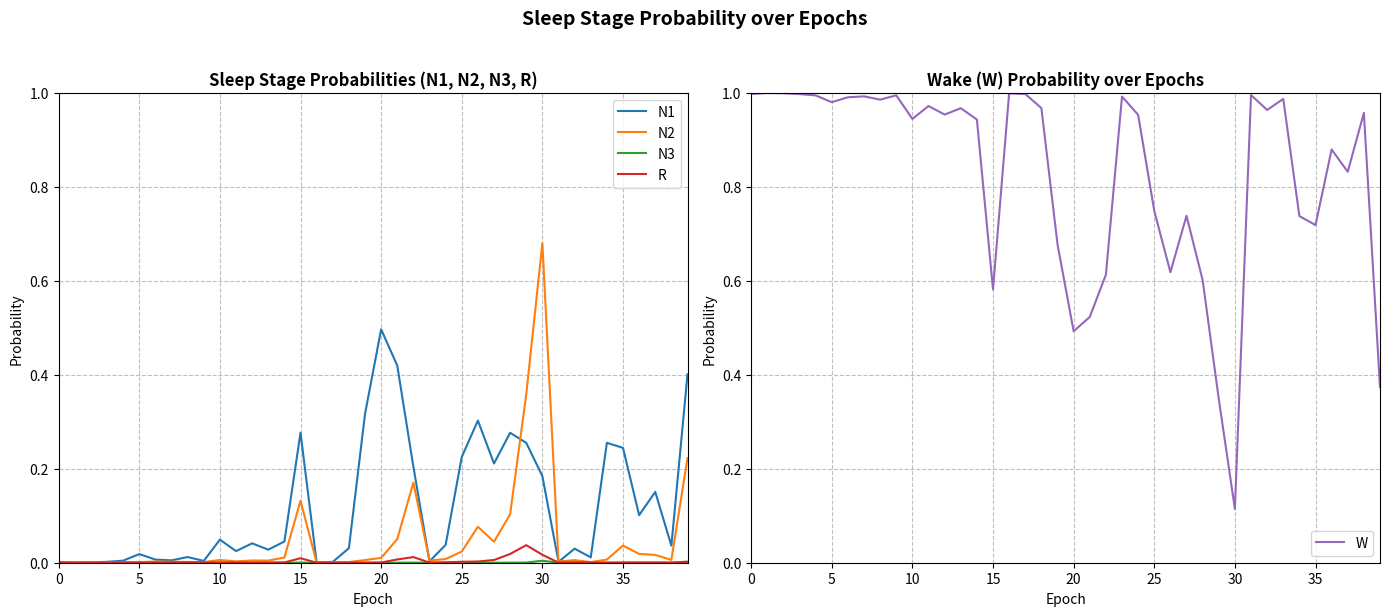

Reading left to right, extract all data points from this chart.

N1: 0.0	0.0	0.0	0.0	0.0	0.0	0.0	0.0	0.0	0.0	0.0	0.0	0.0	0.0	0.0	0.3	0.0	0.0	0.0	0.3	0.5	0.4	0.2	0.0	0.0	0.2	0.3	0.2	0.3	0.3	0.2	0.0	0.0	0.0	0.3	0.2	0.1	0.2	0.0	0.4
N2: 0.0	0.0	0.0	0.0	0.0	0.0	0.0	0.0	0.0	0.0	0.0	0.0	0.0	0.0	0.0	0.1	0.0	0.0	0.0	0.0	0.0	0.1	0.2	0.0	0.0	0.0	0.1	0.0	0.1	0.4	0.7	0.0	0.0	0.0	0.0	0.0	0.0	0.0	0.0	0.2
N3: 0.0	0.0	0.0	0.0	0.0	0.0	0.0	0.0	0.0	0.0	0.0	0.0	0.0	0.0	0.0	0.0	0.0	0.0	0.0	0.0	0.0	0.0	0.0	0.0	0.0	0.0	0.0	0.0	0.0	0.0	0.0	0.0	0.0	0.0	0.0	0.0	0.0	0.0	0.0	0.0
R: 0.0	0.0	0.0	0.0	0.0	0.0	0.0	0.0	0.0	0.0	0.0	0.0	0.0	0.0	0.0	0.0	0.0	0.0	0.0	0.0	0.0	0.0	0.0	0.0	0.0	0.0	0.0	0.0	0.0	0.0	0.0	0.0	0.0	0.0	0.0	0.0	0.0	0.0	0.0	0.0
W: 1.0	1.0	1.0	1.0	1.0	1.0	1.0	1.0	1.0	1.0	0.9	1.0	1.0	1.0	0.9	0.6	1.0	1.0	1.0	0.7	0.5	0.5	0.6	1.0	1.0	0.7	0.6	0.7	0.6	0.3	0.1	1.0	1.0	1.0	0.7	0.7	0.9	0.8	1.0	0.4